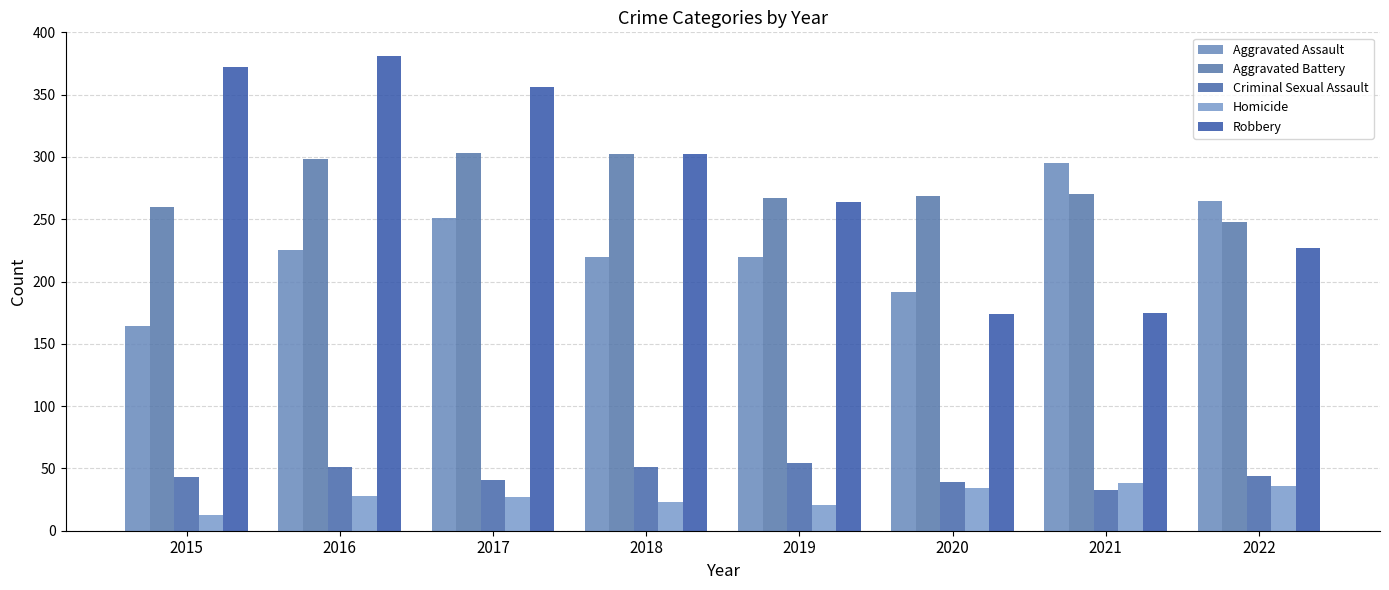

Between 2015 and 2020, which is larger?

2020